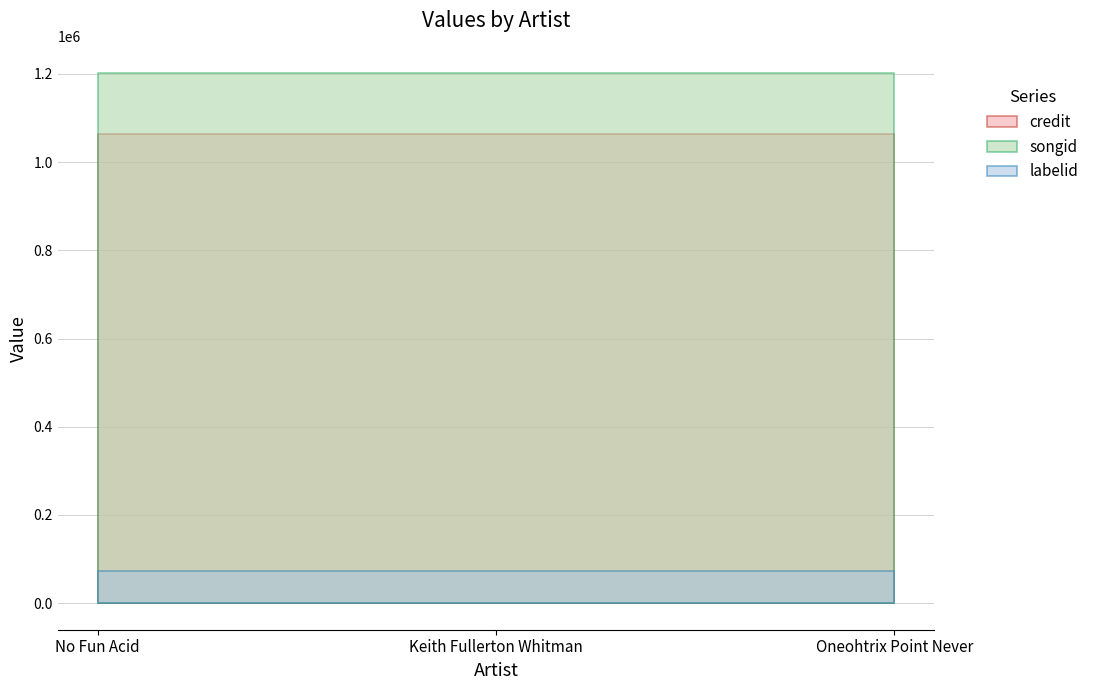

Which series has the largest total across all categories?

songid